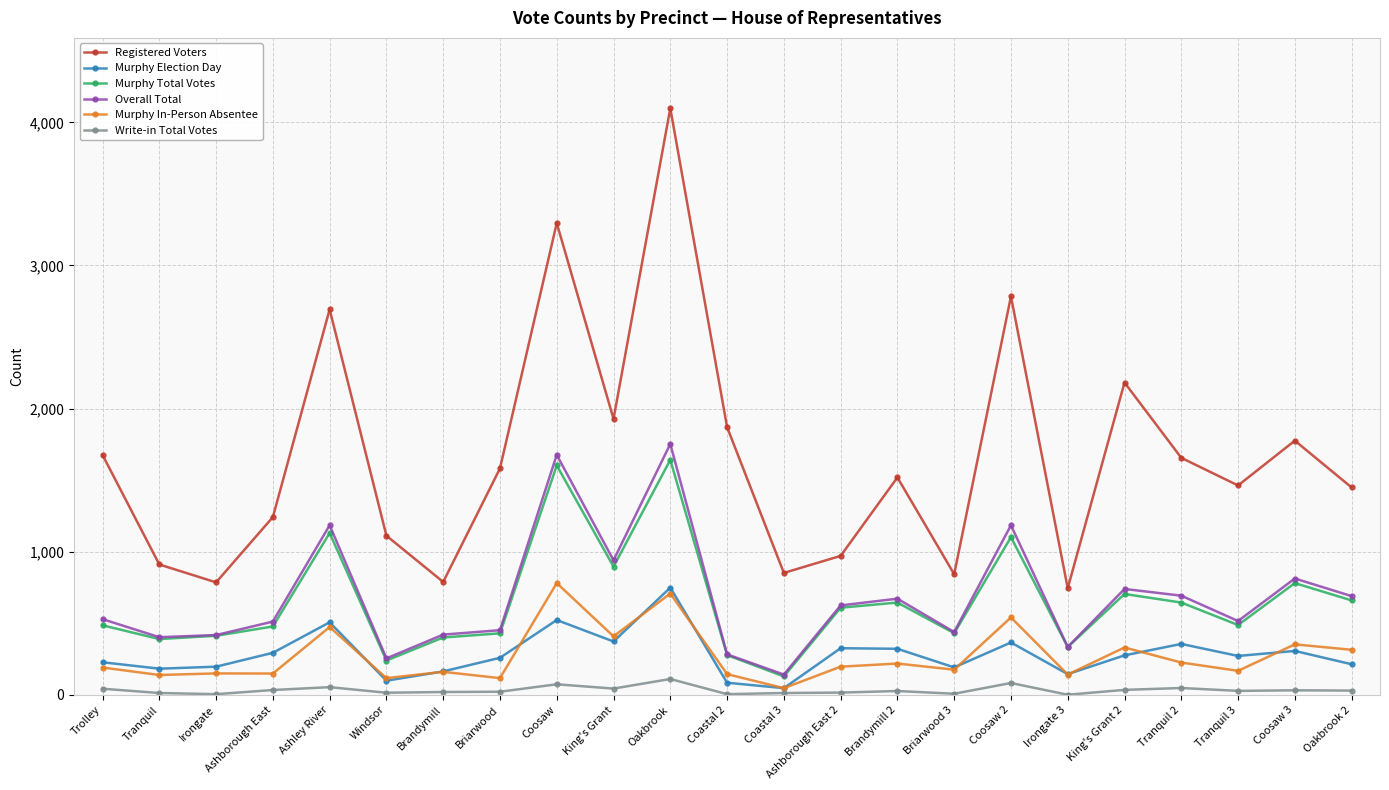

In Murphy Election Day, how many points are lower than both neighbors (excluding endpoints)?

7